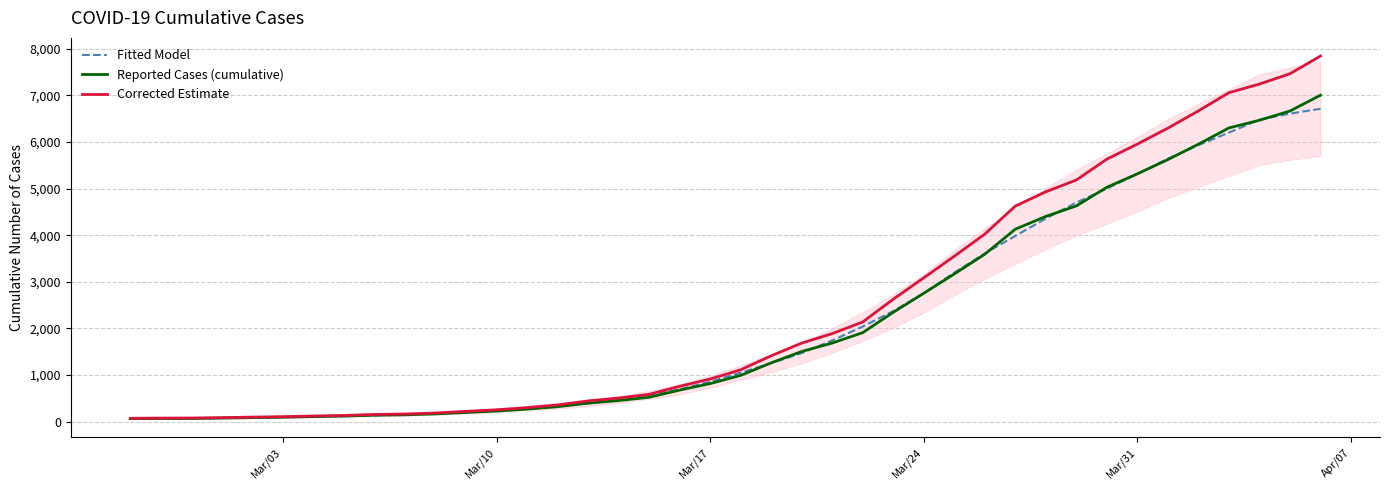

Does the chart display data point markers on the line(s)?

No